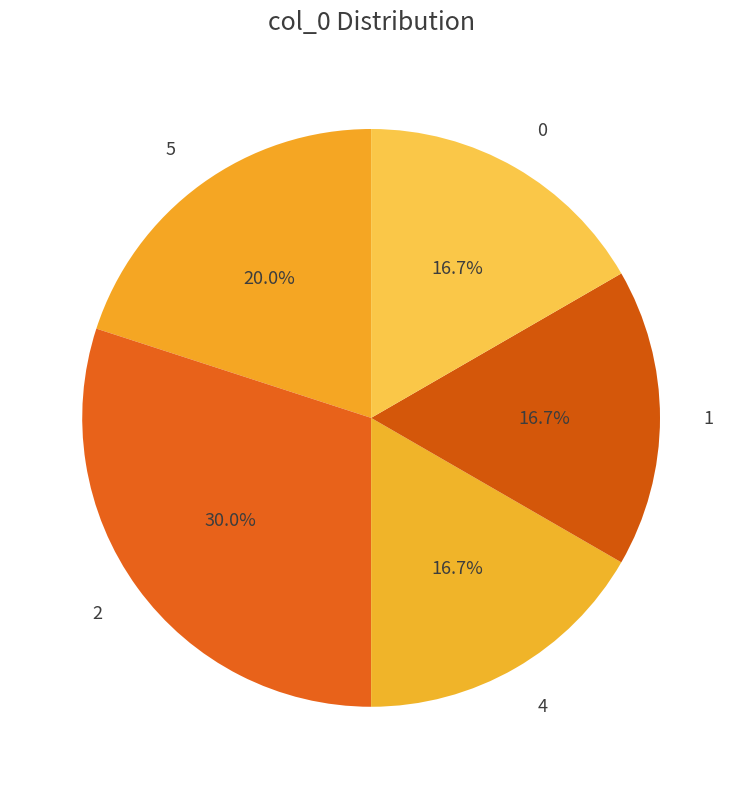

Does 1 represent more than half of the total?

No